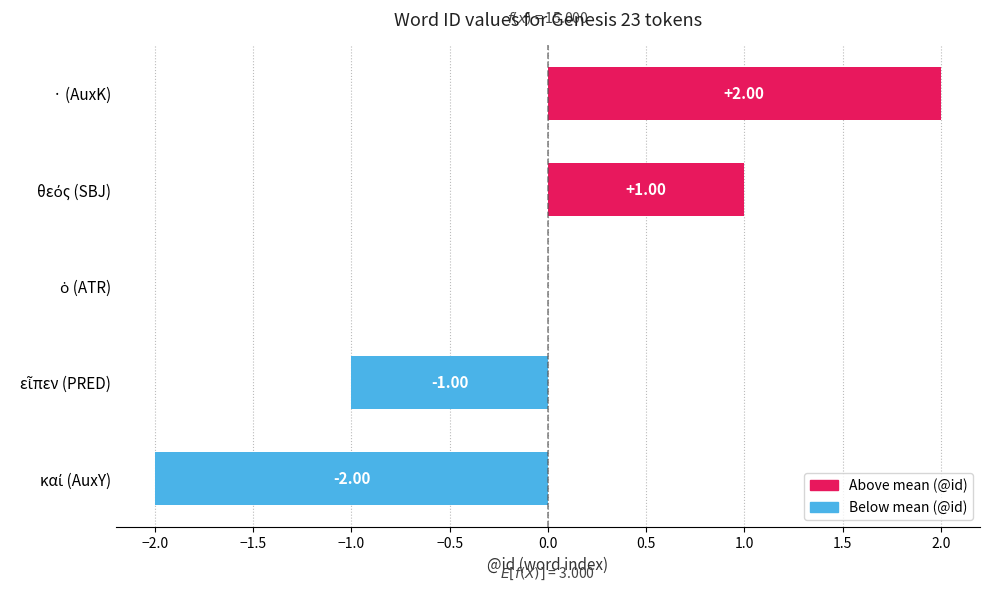

At which category does the chart reach its peak across all series?

· (AuxK)